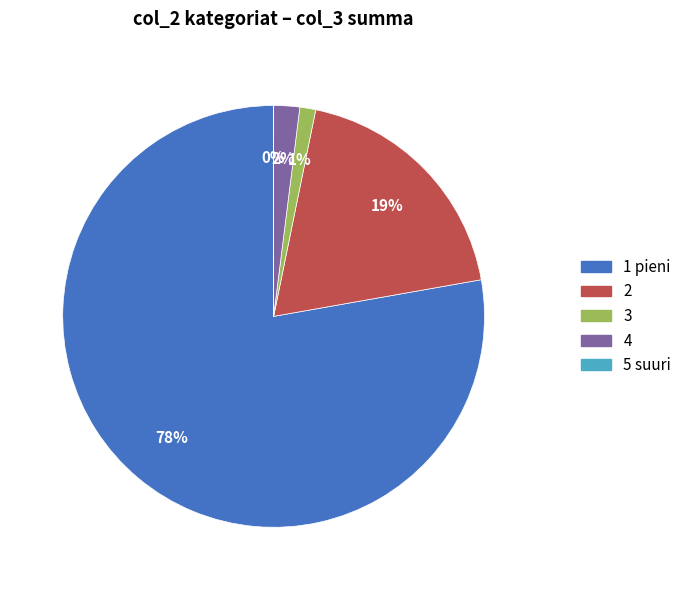

Is there a majority slice in this chart?

Yes